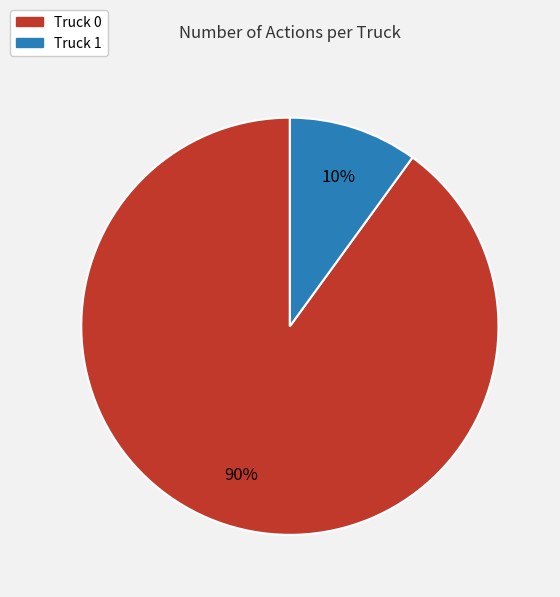

To the nearest percent, what is the difference between the largest and smallest slice percentages?

80%